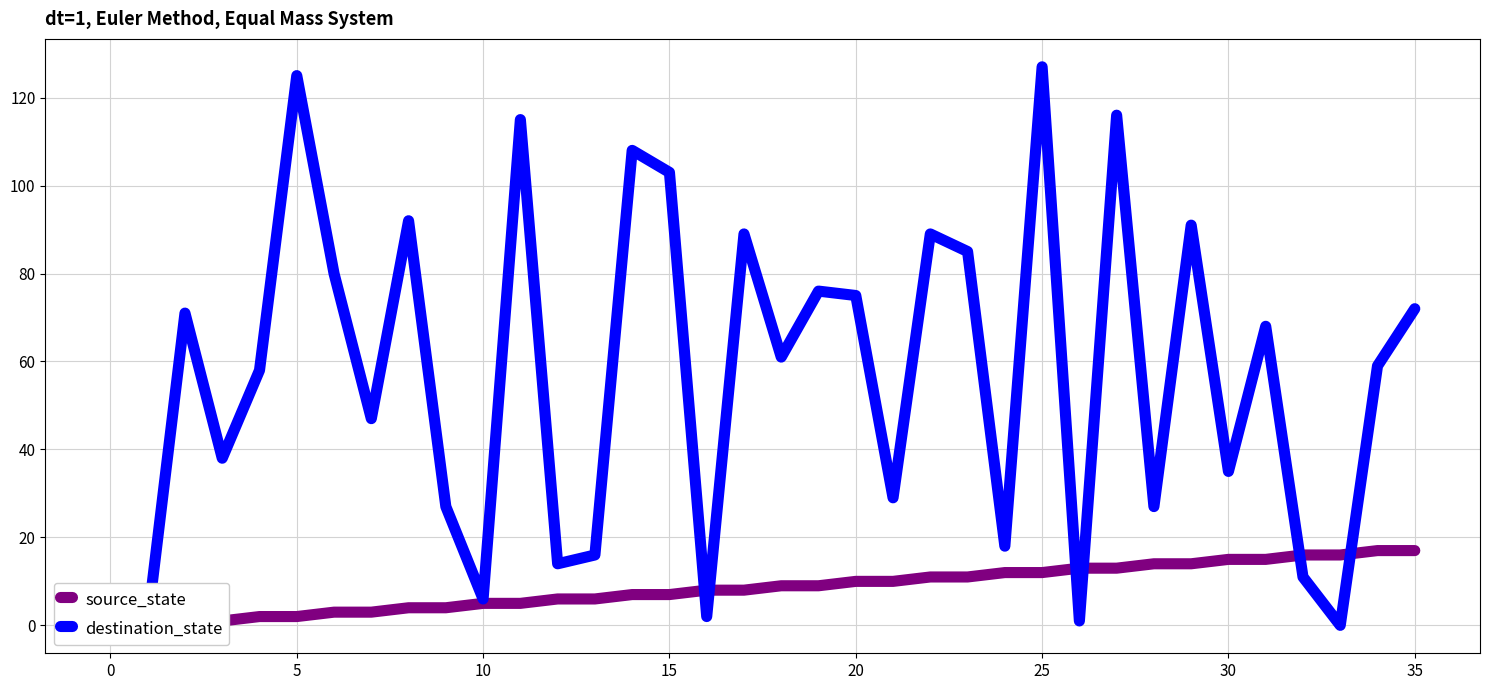

At which category does destination_state reach its first local valley?

10